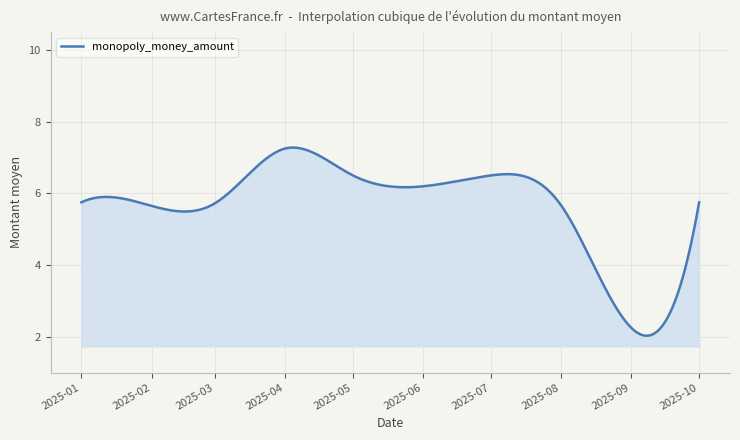

What is the smallest value displayed?

2.0